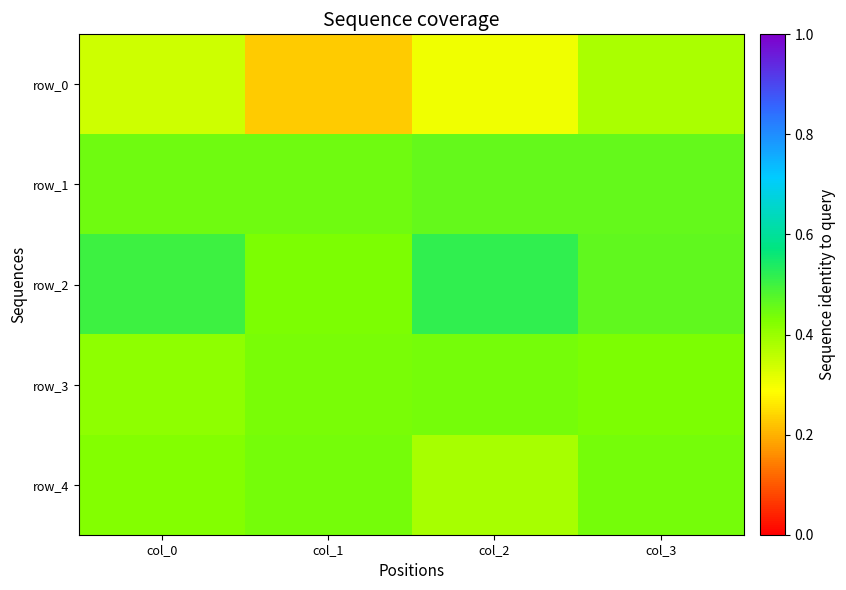

Reading left to right, transcribe all the data shown in this chart.

row_0: 0.3	0.2	0.3	0.4
row_1: 0.4	0.4	0.5	0.5
row_2: 0.5	0.4	0.5	0.5
row_3: 0.4	0.4	0.4	0.4
row_4: 0.4	0.4	0.4	0.4